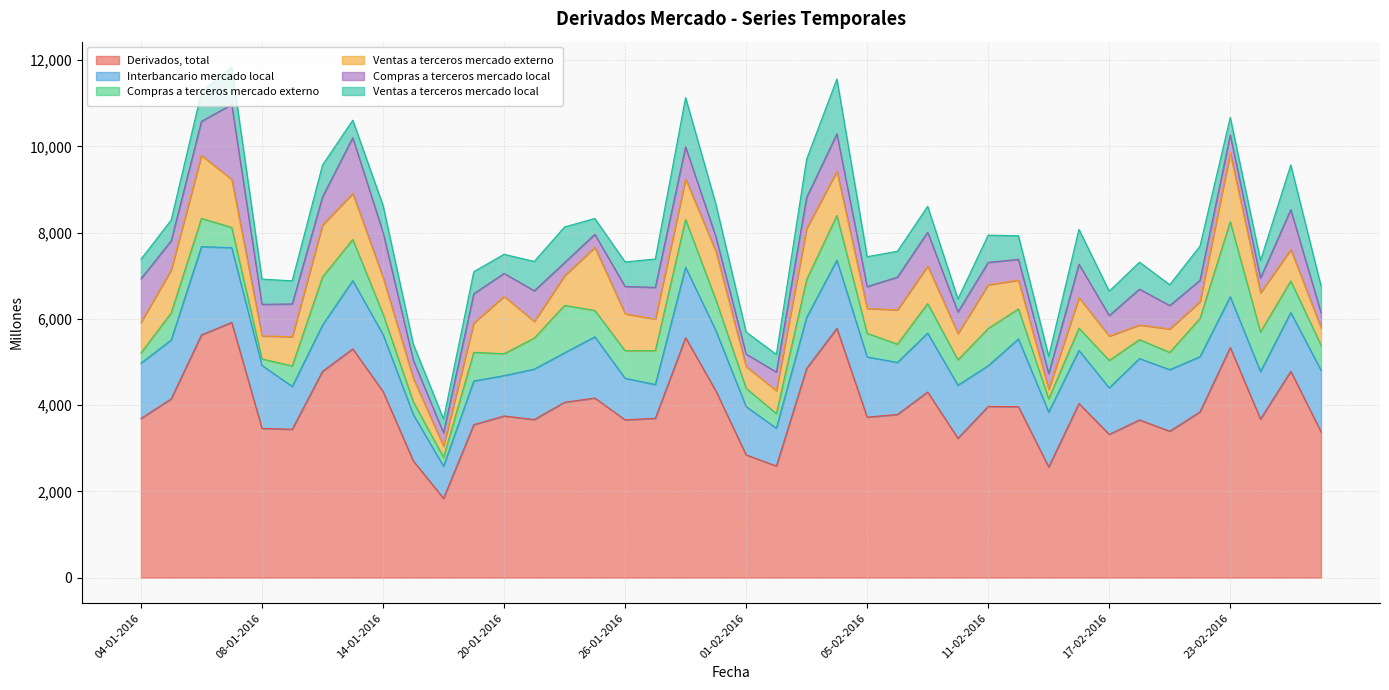

How many data points in Compras a terceros mercado externo are less than 637?

20